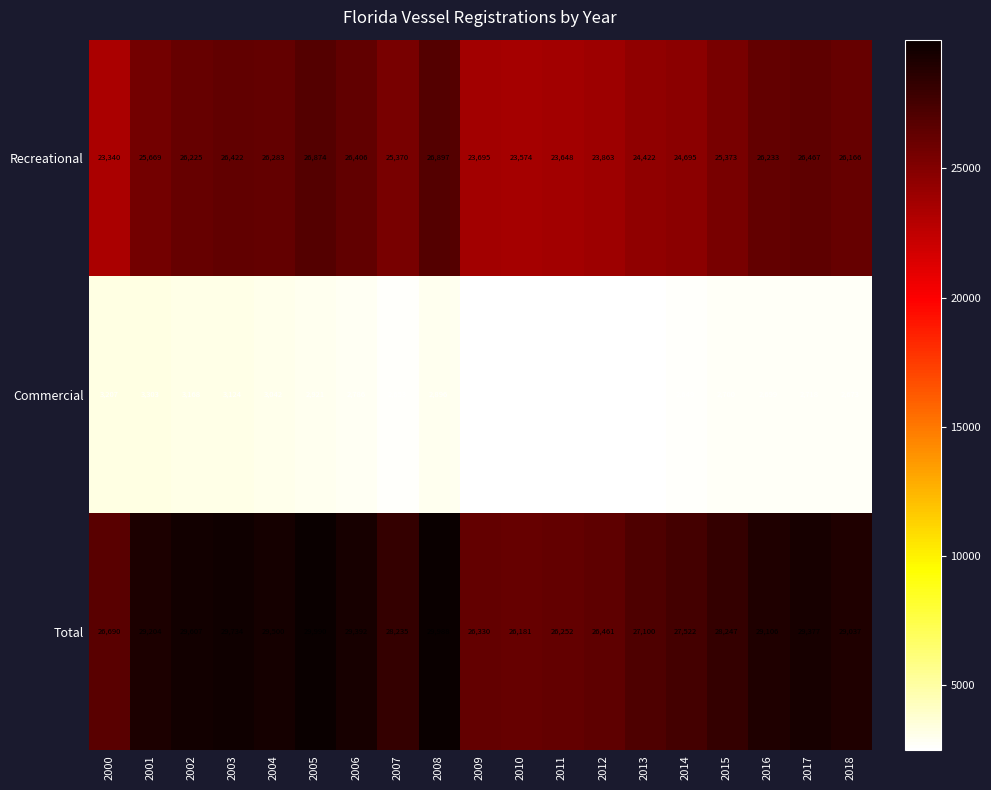

What is the total value across all series at 2016?

58038